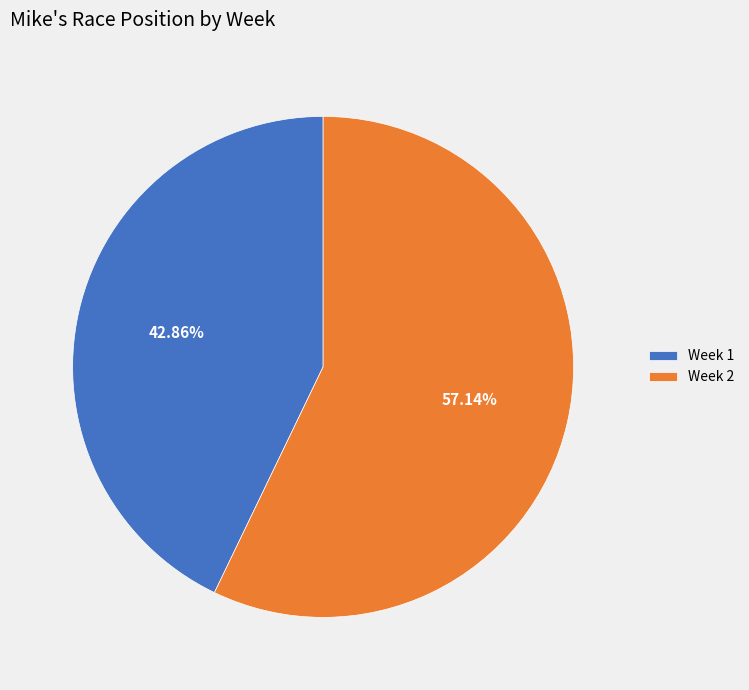

How many segments does this pie chart have?

2